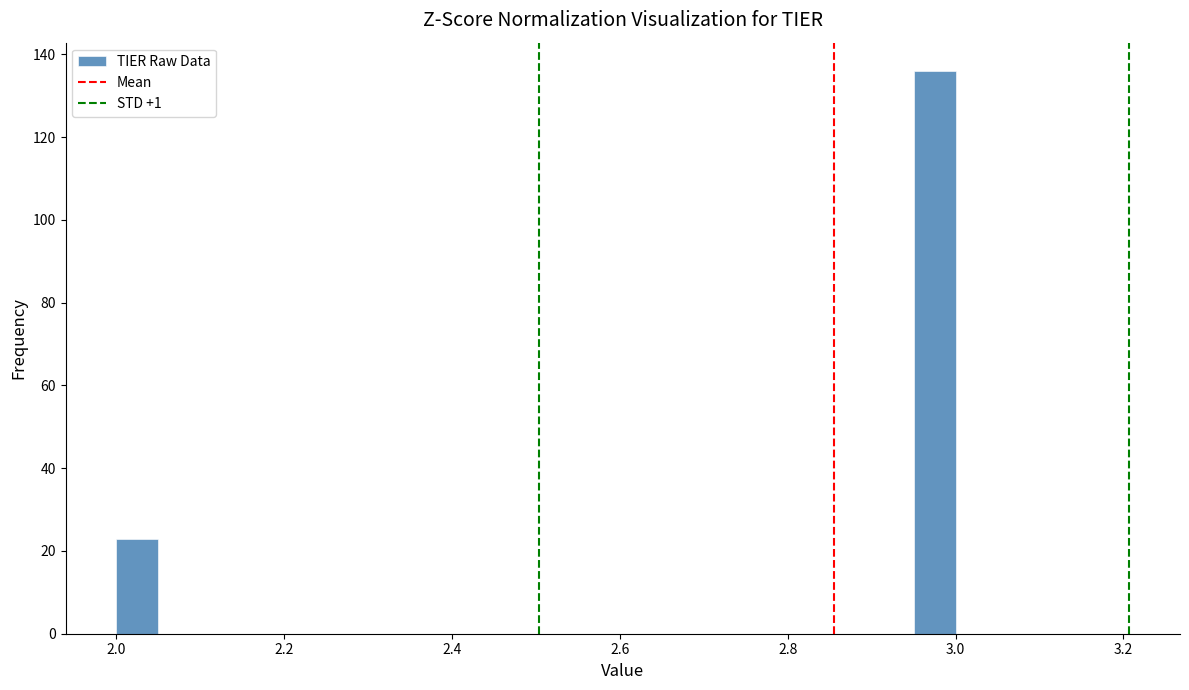

Read against the x-axis, roughly where is the centre of the tallest bar?

2.98